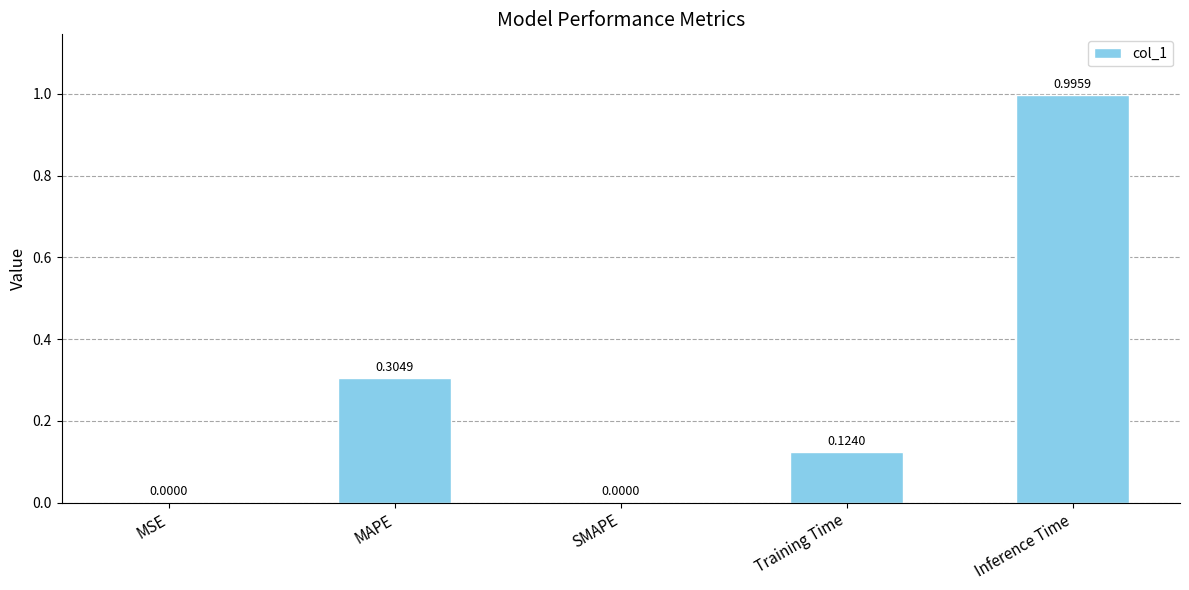

Which label corresponds to the largest value in the chart?

Inference Time